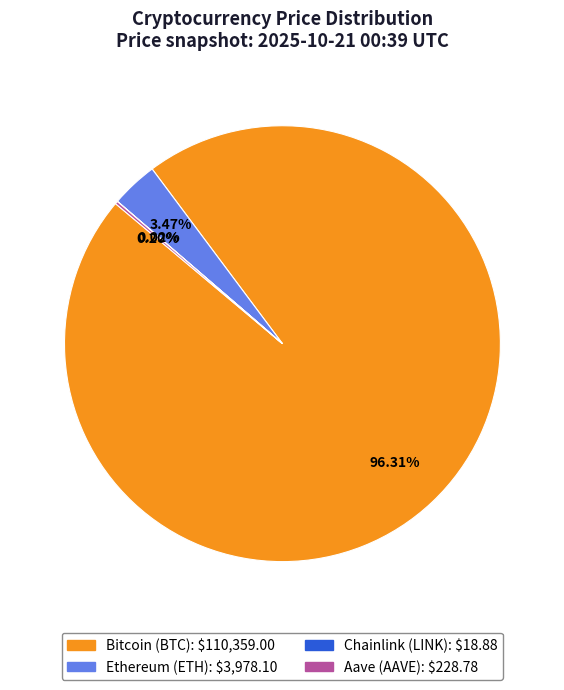

Which slice is the largest?

Bitcoin (BTC)